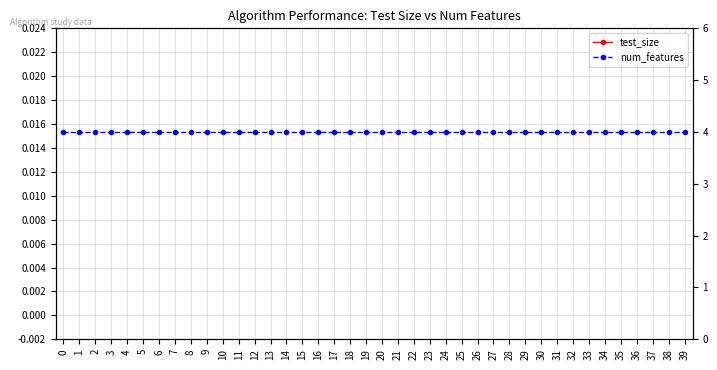

At 34, list the series in order from smallest to largest.

test_size, num_features